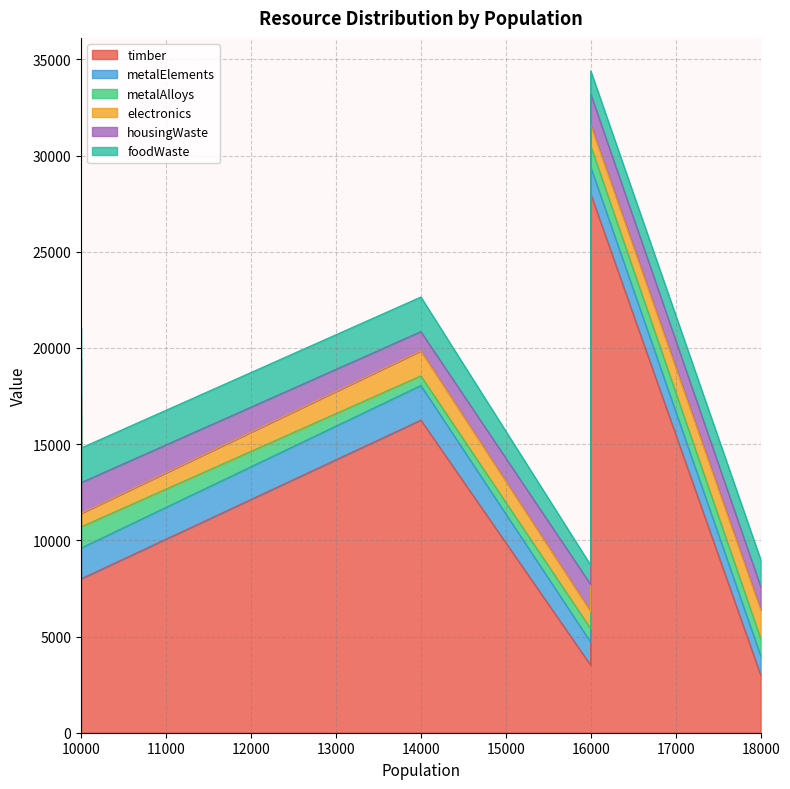

Where is the first local maximum for electronics?

14000